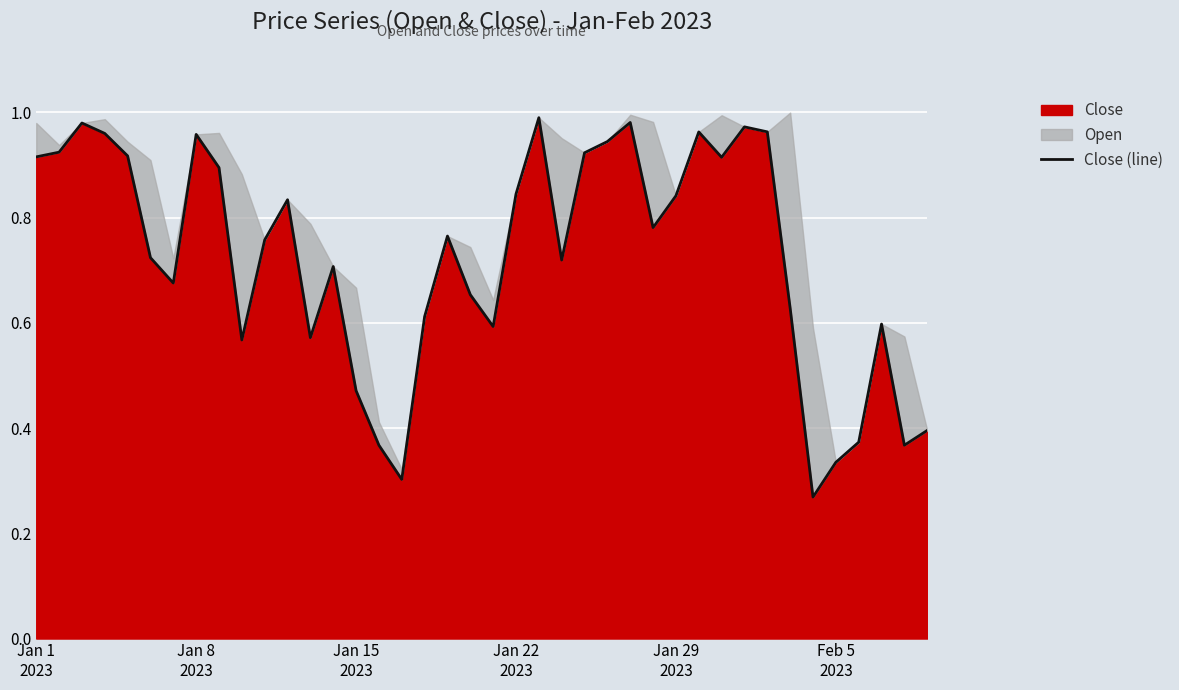

The chart shows a value of 0.2 at 11. True or false?

False